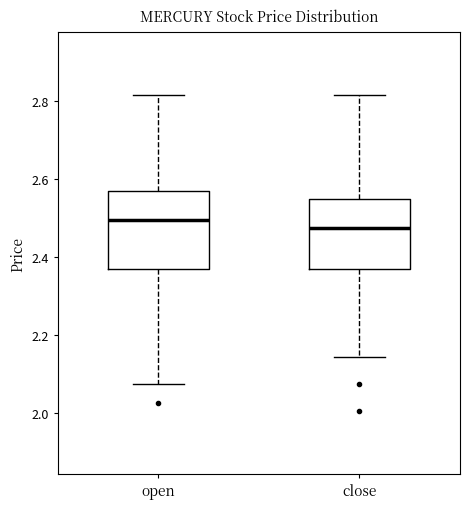

Reading left to right, transcribe this box plot: for each box, give where its median line is, the range the box spans, and where its two whiskers end, as read against the y-axis. The values are not printed on the chart, so give them approximately, as read against the axis.

open: median 2.50, box 2.36 to 2.56, whiskers 2.08 to 2.82
close: median 2.48, box 2.36 to 2.54, whiskers 2.14 to 2.82